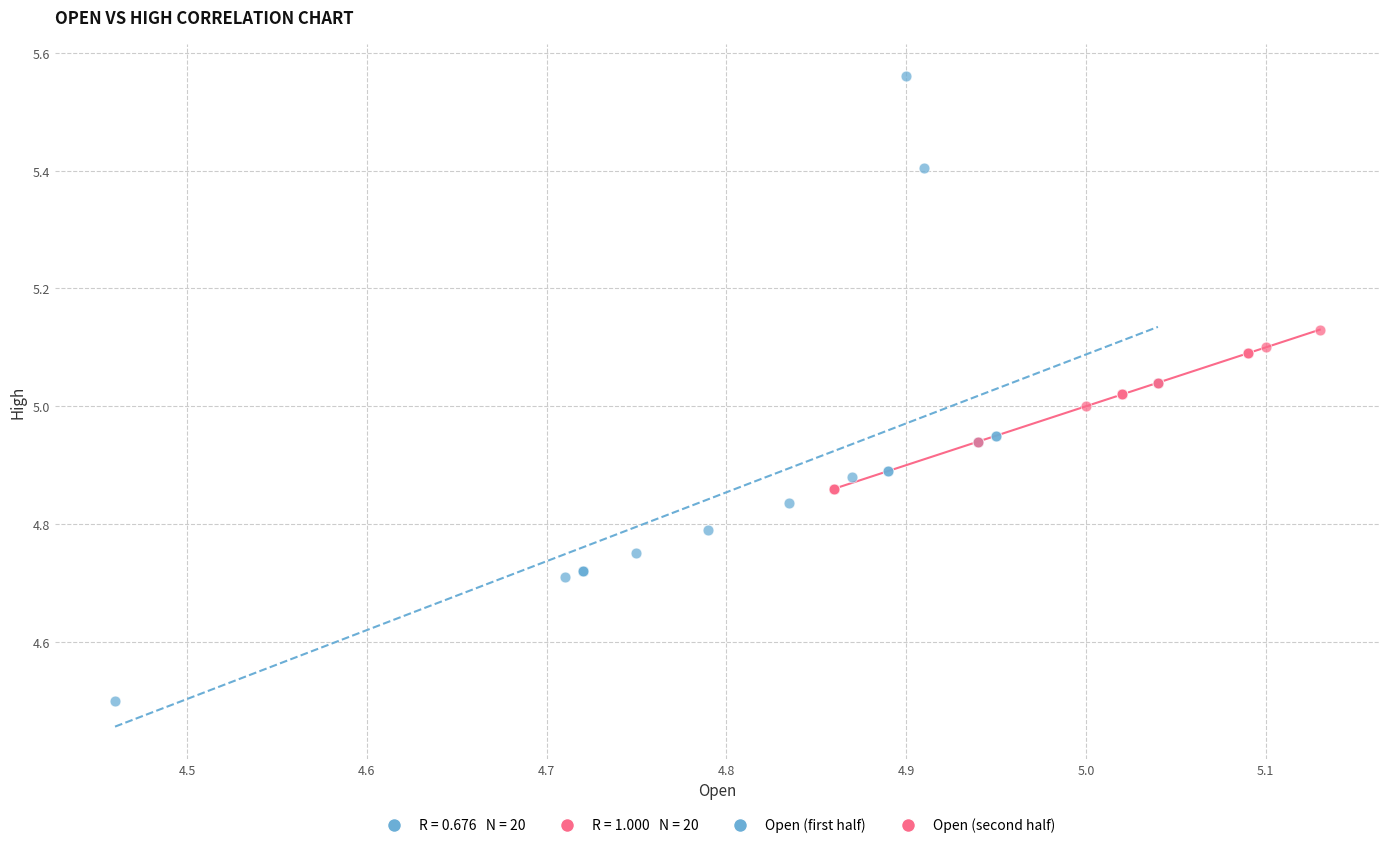

Which series contains the highest Y value?

Open (first half)